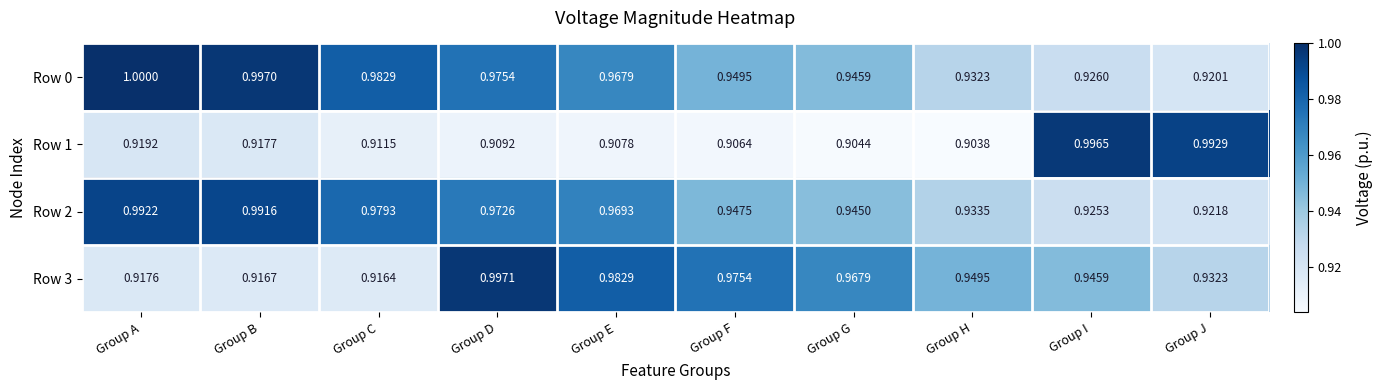

Rank the series by their maximum value, from lowest to highest.

Row 2, Row 1, Row 3, Row 0